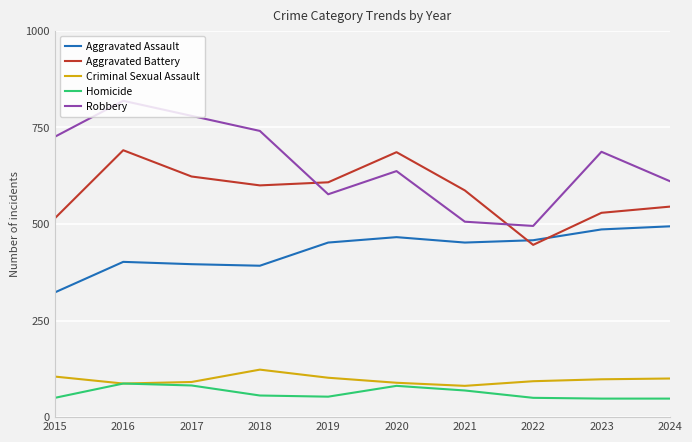

At which label does Aggravated Assault reach its minimum?

2015